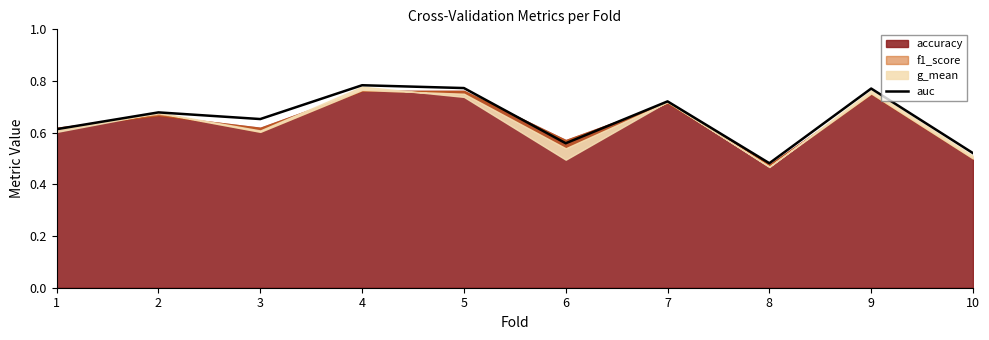

Reading right to left, transcribe all the data shown in this chart.

0.5	0.8	0.5	0.7	0.6	0.8	0.8	0.7	0.7	0.6